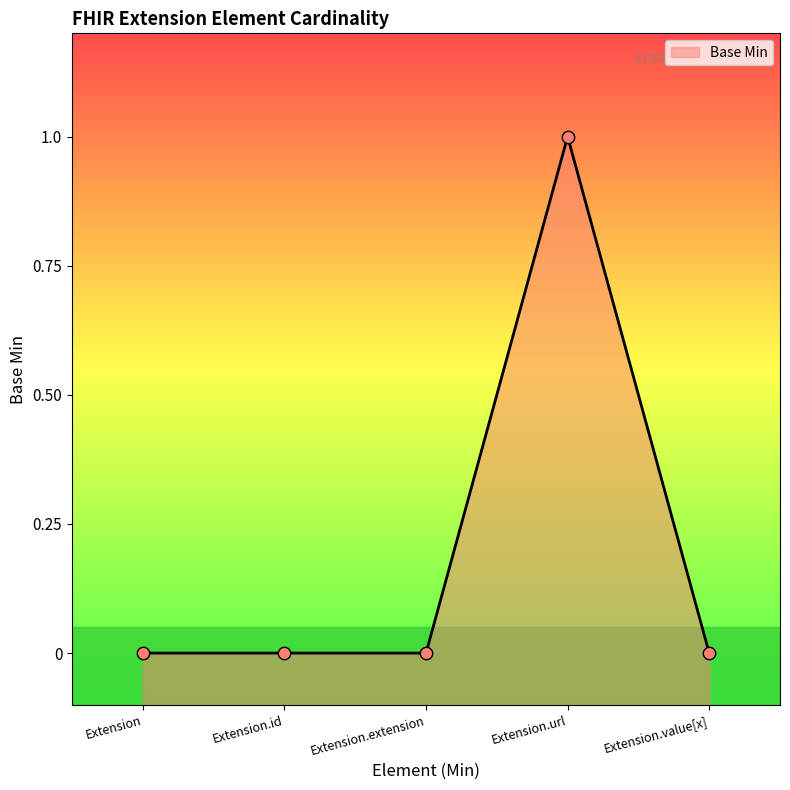

What is the change in value from Extension to Extension.url?

+1